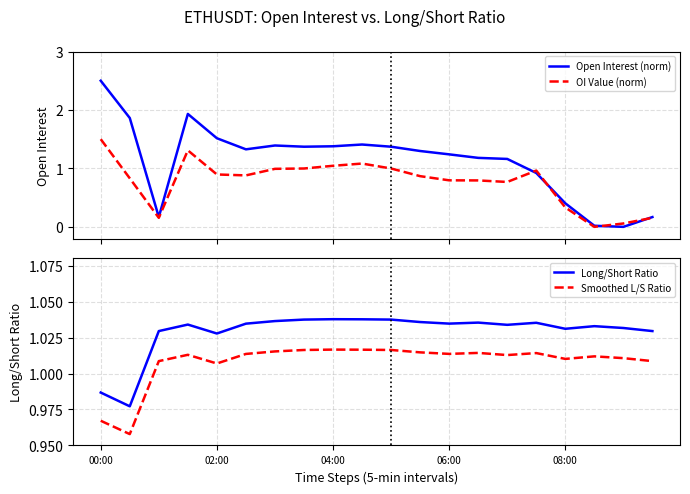

Is the value of Smoothed L/S Ratio at 04:00 greater than the value of Long/Short Ratio at 04:00?

No